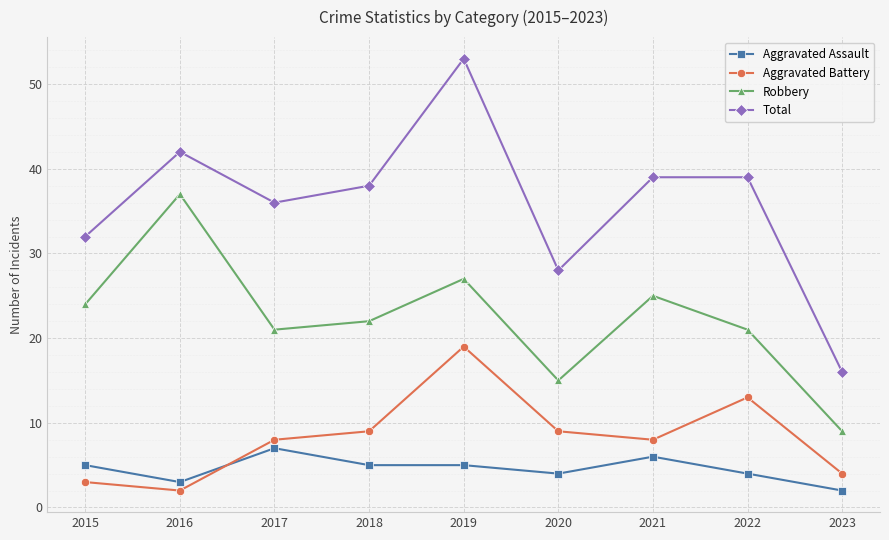

Is it true that Robbery equals 17 at 2021?

False